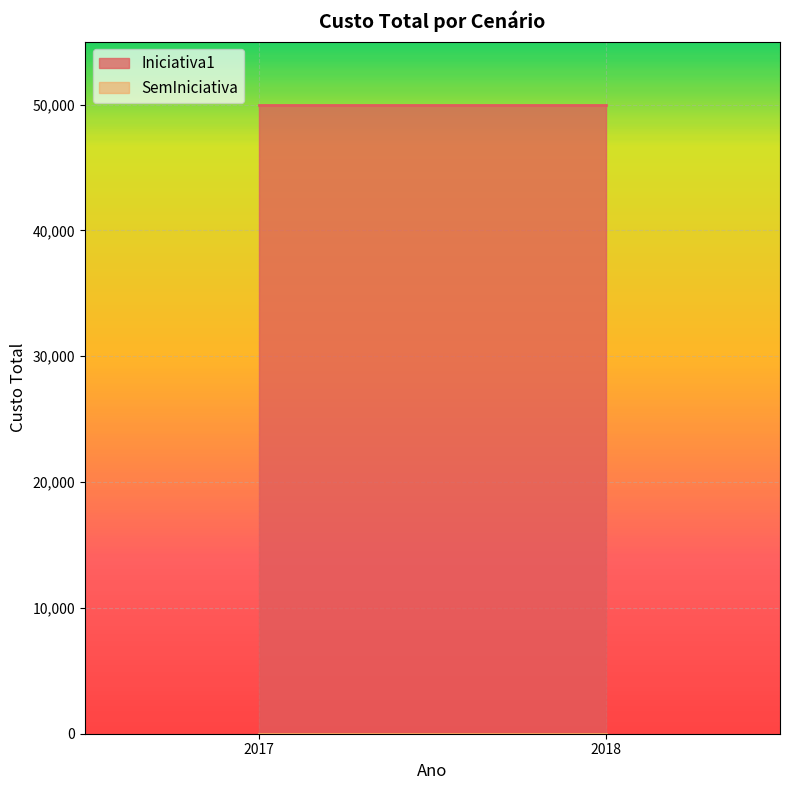

Which series has the largest total across all categories?

Iniciativa1